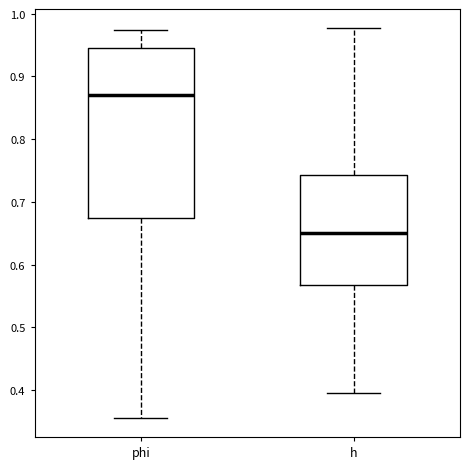

Reading left to right, transcribe this box plot: for each box, give where its median line is, the range the box spans, and where its two whiskers end, as read against the y-axis. The values are not printed on the chart, so give them approximately, as read against the axis.

phi: median 0.87, box 0.67 to 0.94, whiskers 0.36 to 0.97
h: median 0.65, box 0.57 to 0.74, whiskers 0.40 to 0.98